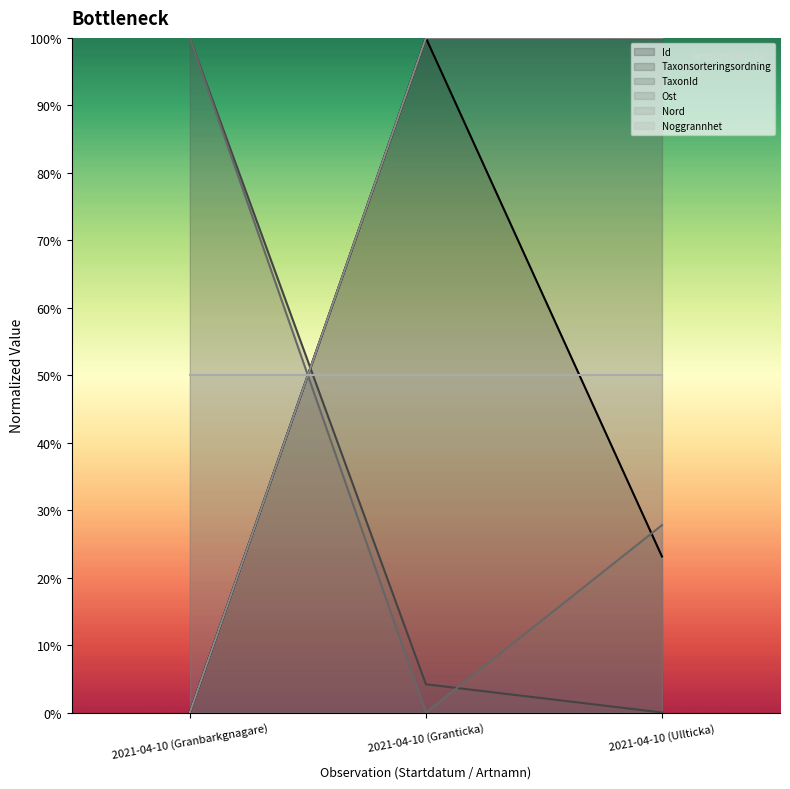

What is the approximate value of Nord at 2021-04-10 (Granticka)?

100.0